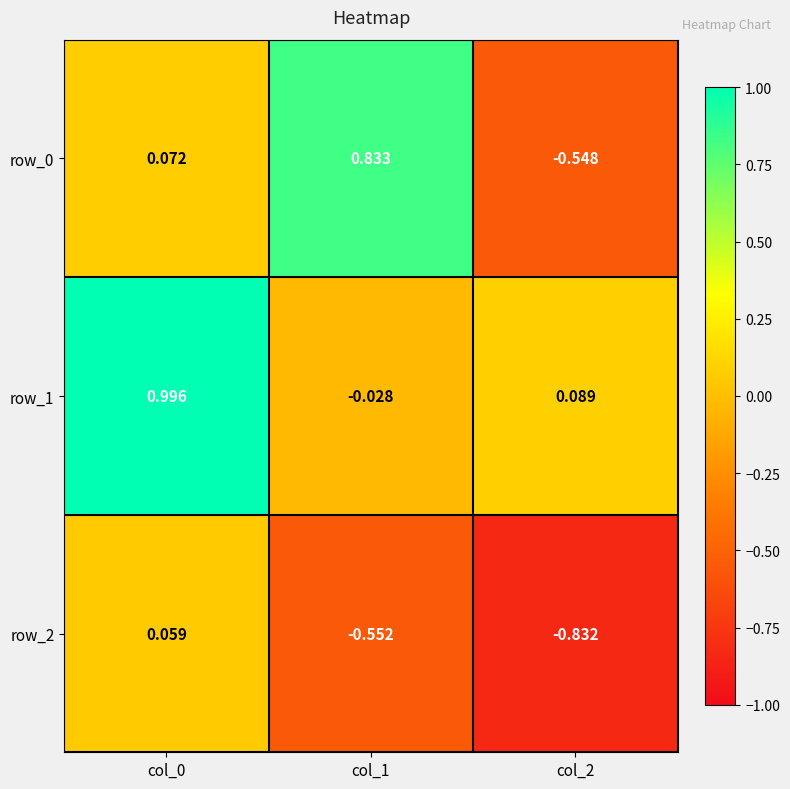

Is the value of row_2 at col_1 greater than the value of row_1 at col_2?

No